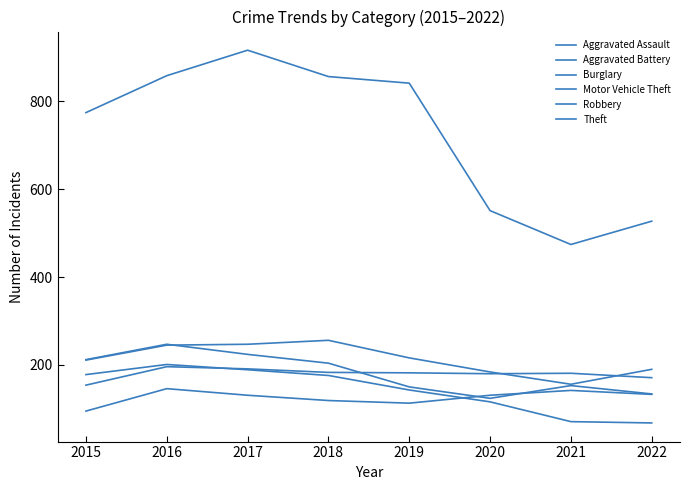

Is it true that Motor Vehicle Theft equals 245 at 2016?

True